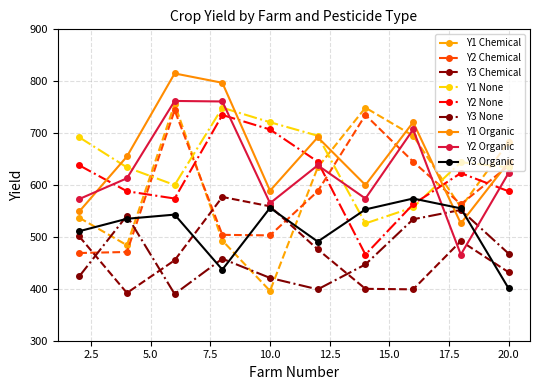

True or false: Y1 Organic has more than 1 interior local peaks.

True